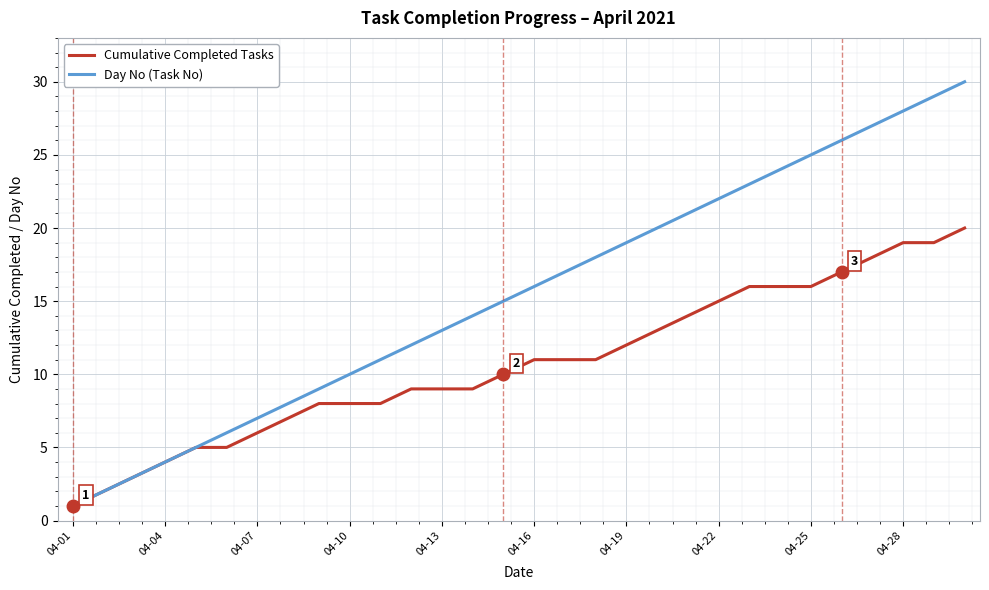

What is the average value of the Cumulative Completed Tasks series?

11